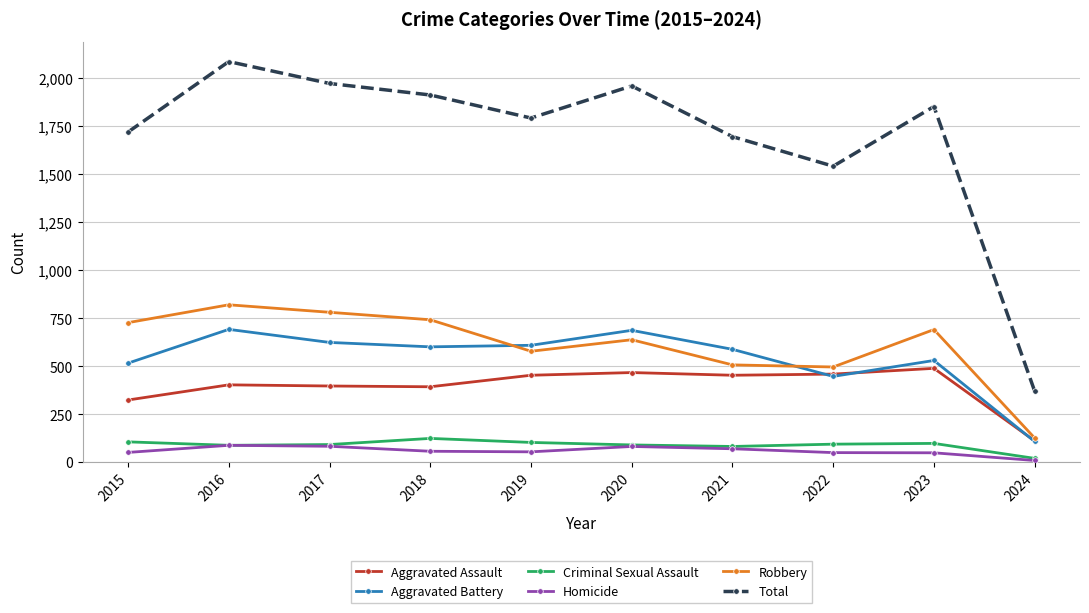

What is the spread (max minus min) of values at 2019?

1739